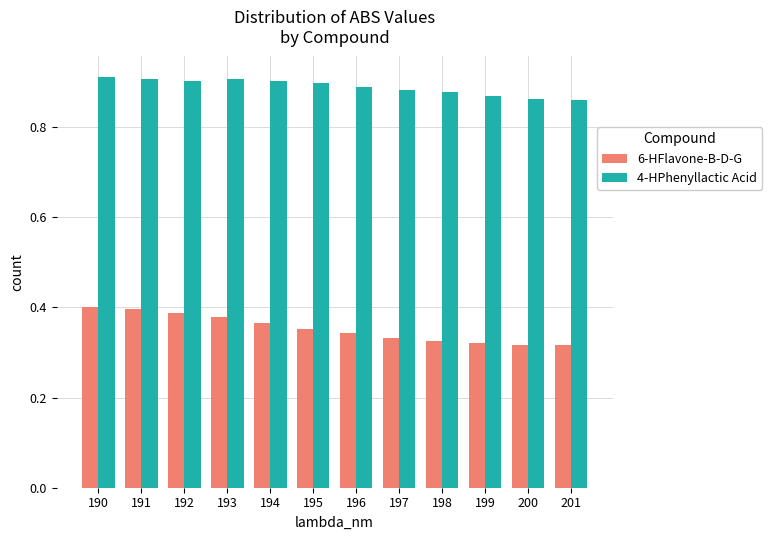

List the series in order of their peak value, highest first.

4-HPhenyllactic Acid, 6-HFlavone-B-D-G